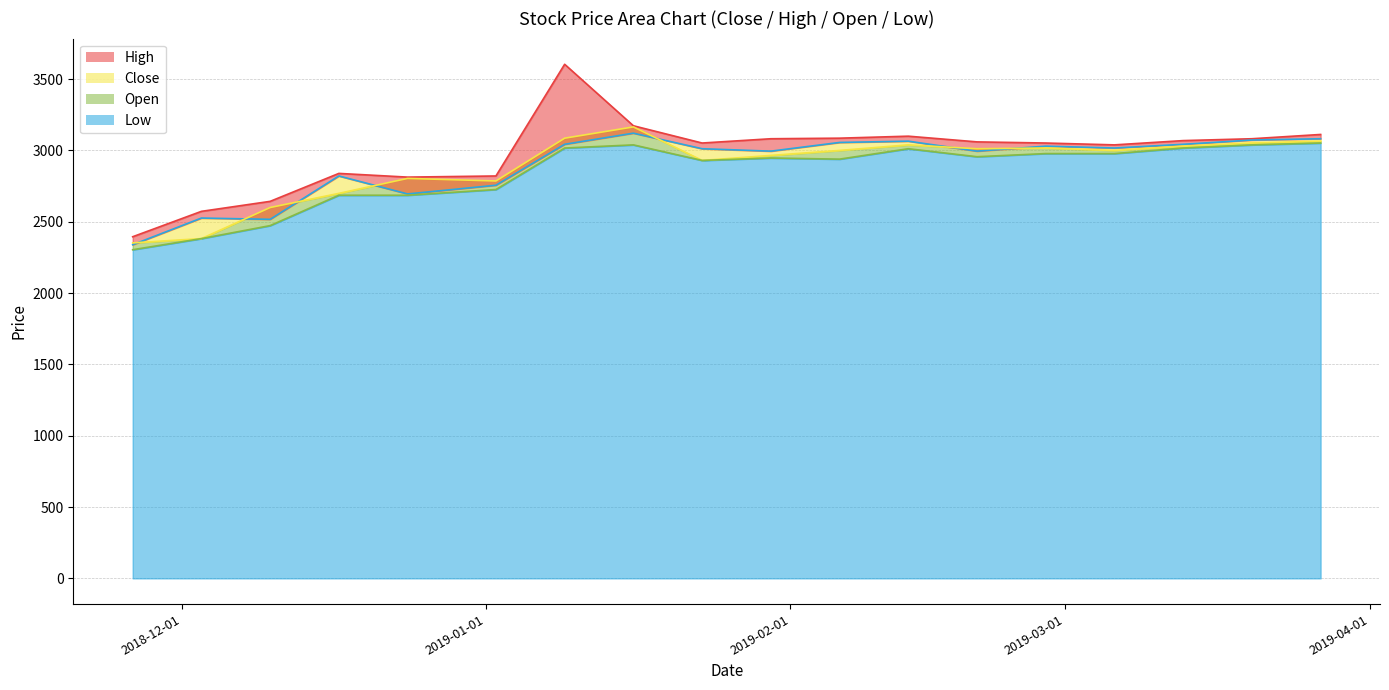

Which series has the largest range (max minus min)?

High